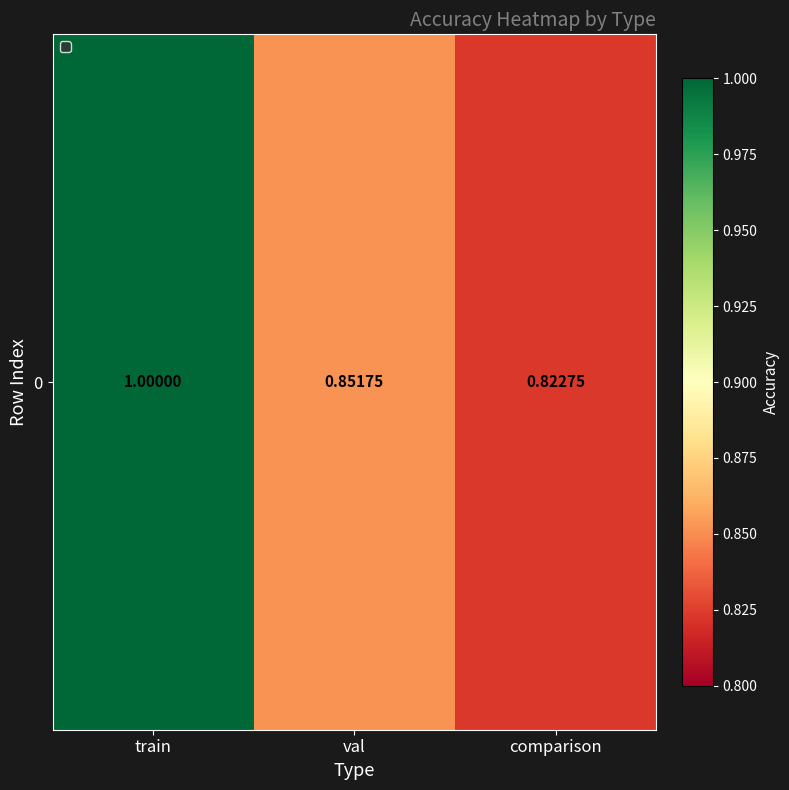

What is the difference between the maximum and minimum values?

0.2